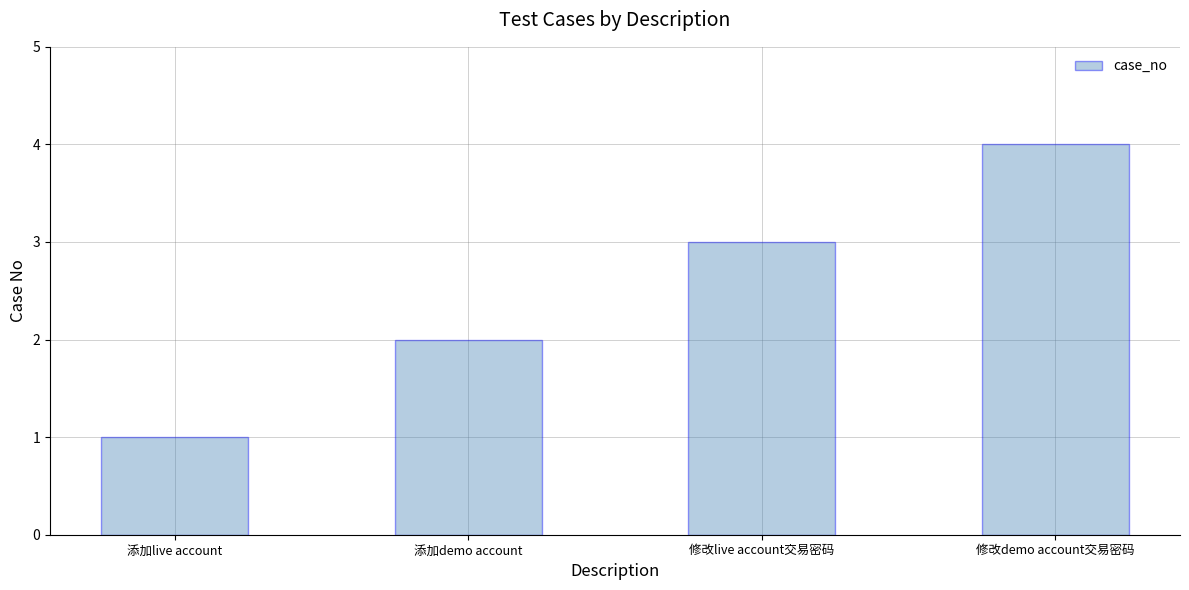

Rank the categories by value from highest to lowest.

修改demo account交易密码, 修改live account交易密码, 添加demo account, 添加live account